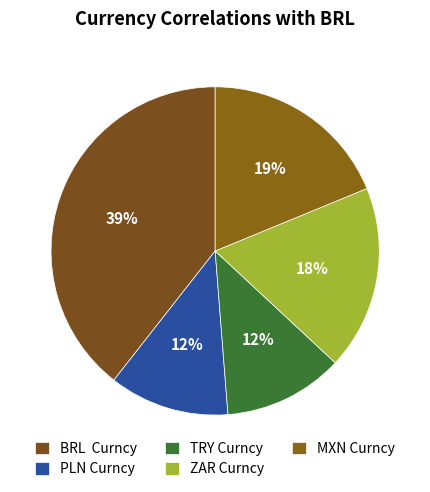

Count the number of slices in the pie.

5